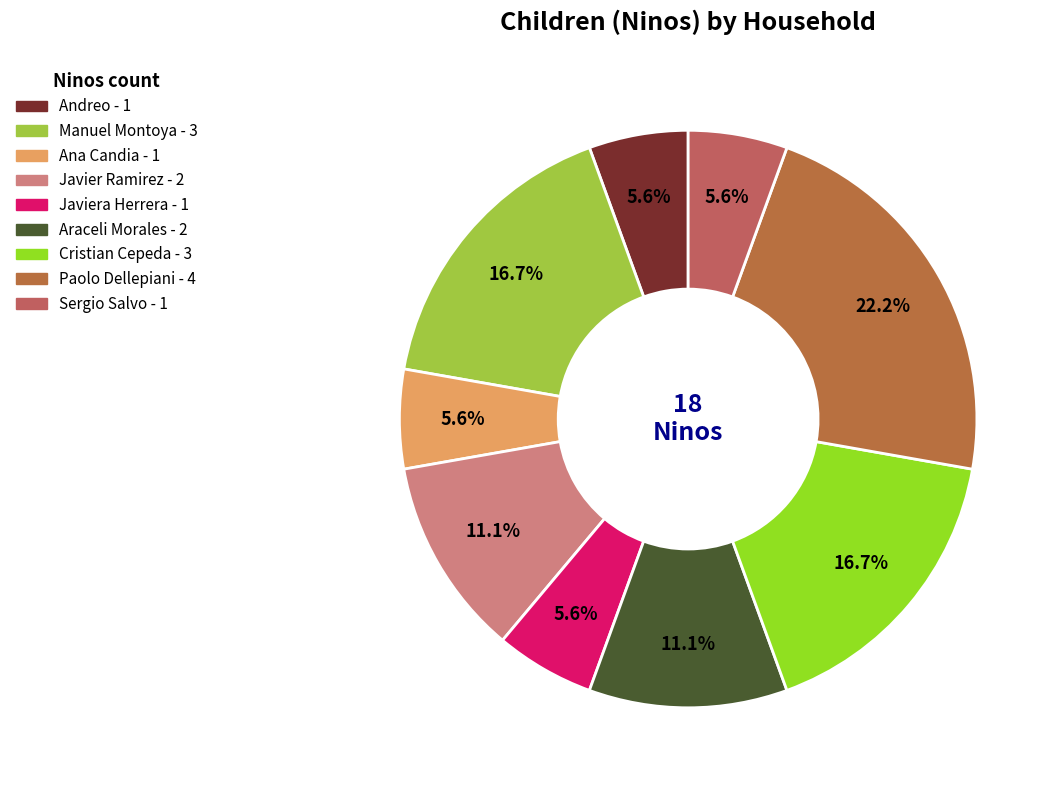

How many segments does this pie chart have?

9